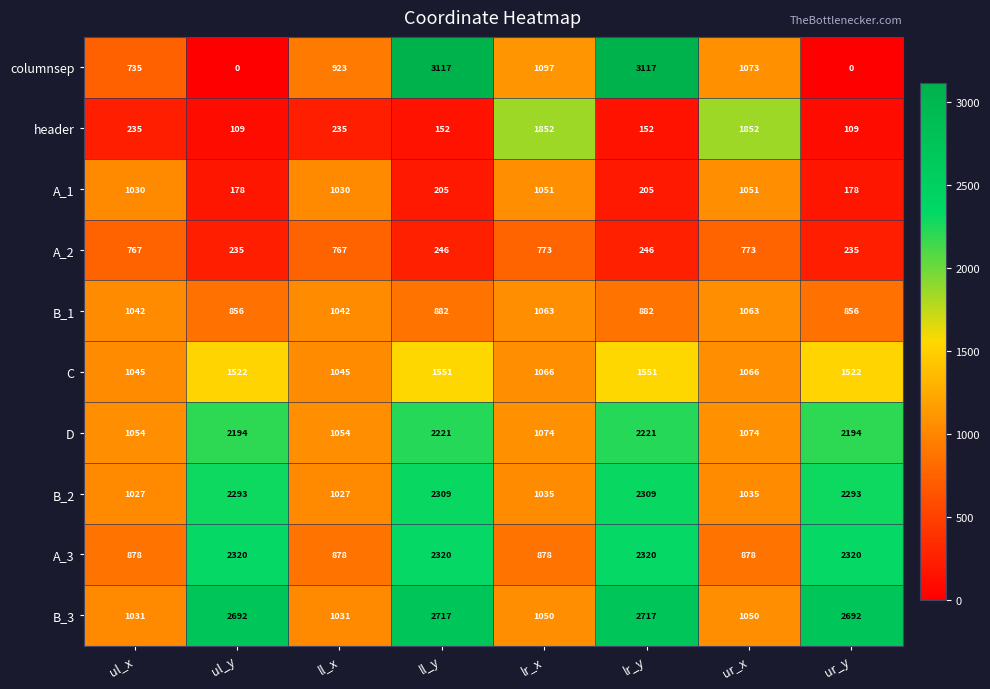

What is the sum of the A_2 values at ul_x and lr_x?

1540